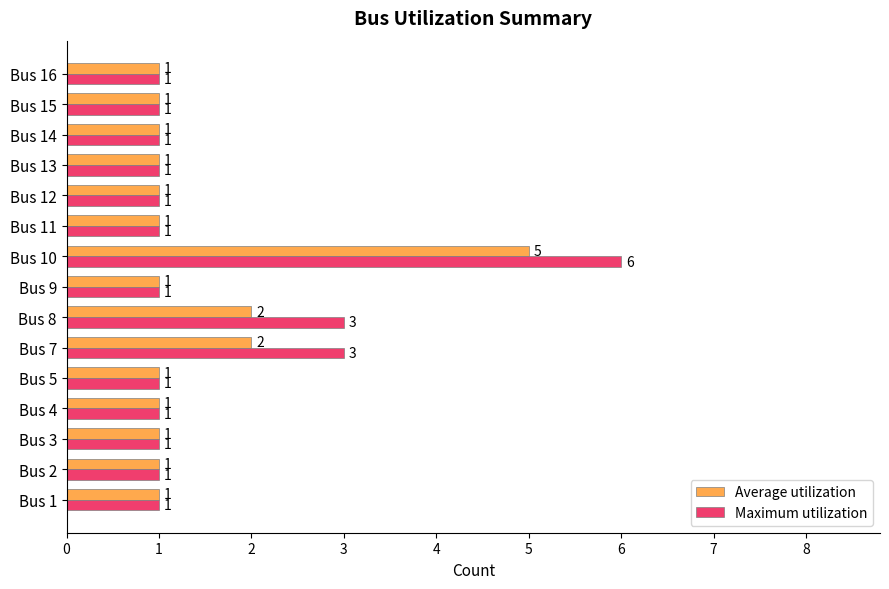

Which series has the largest total across all categories?

Maximum utilization